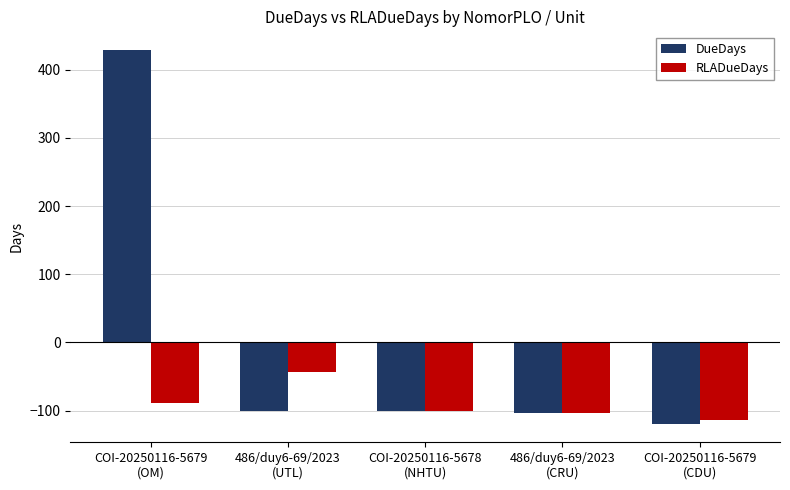

Rank the series by their average value, from highest to lowest.

DueDays, RLADueDays